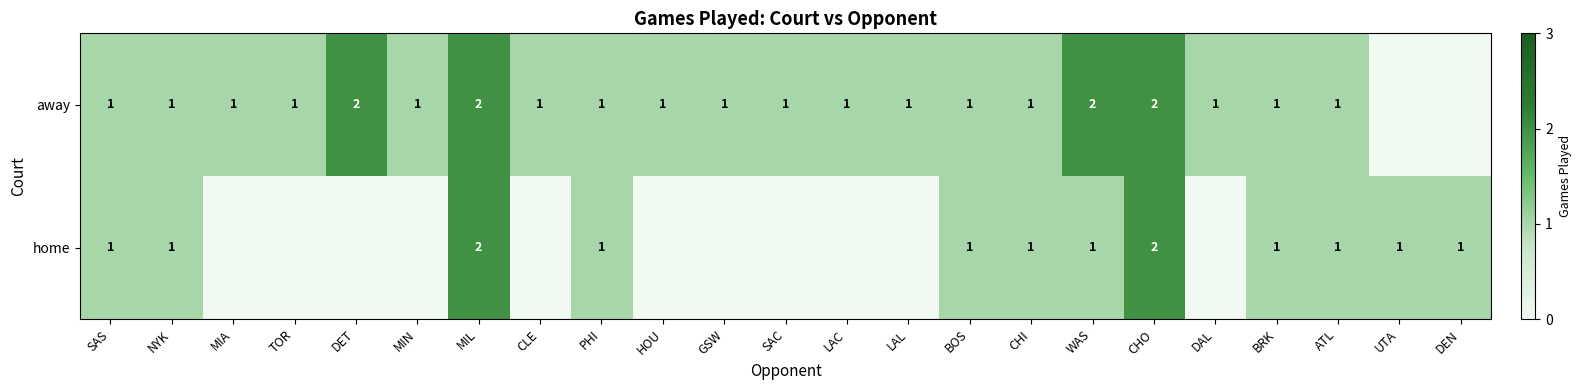

The away series shows 1 at CHI. True or false?

True